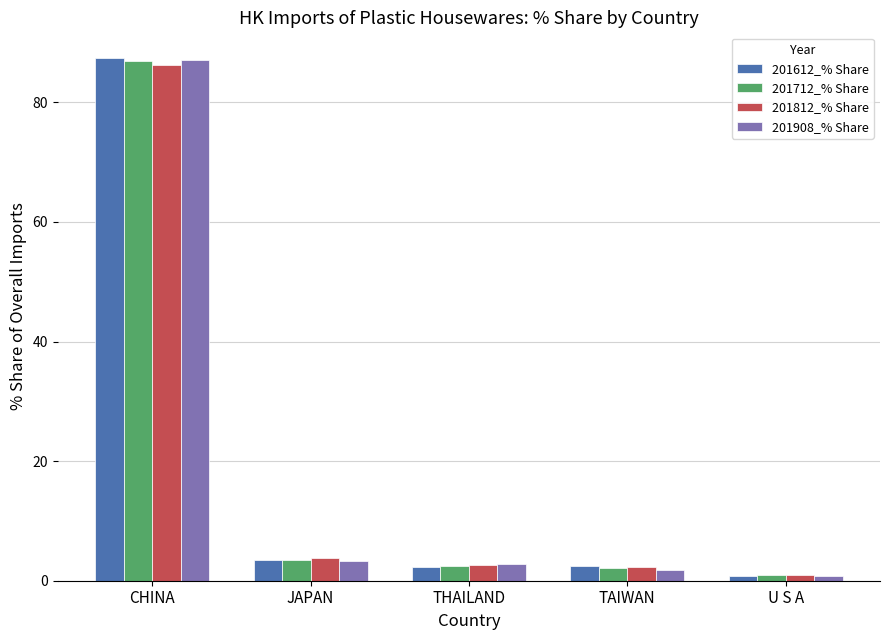

At which category is the sum across all series the highest?

CHINA